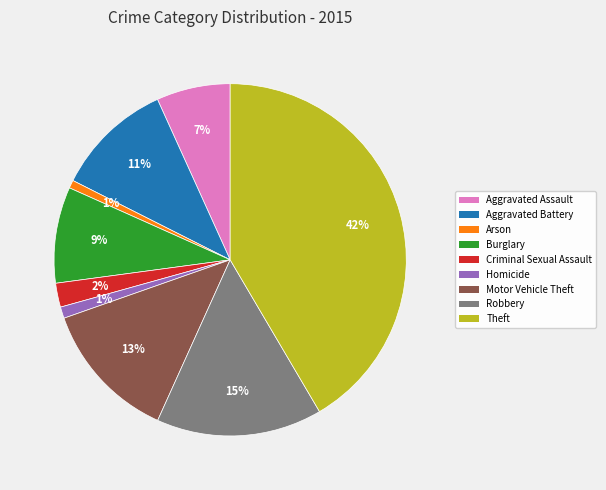

The Burglary slice represents 9% of the pie. True or false?

True